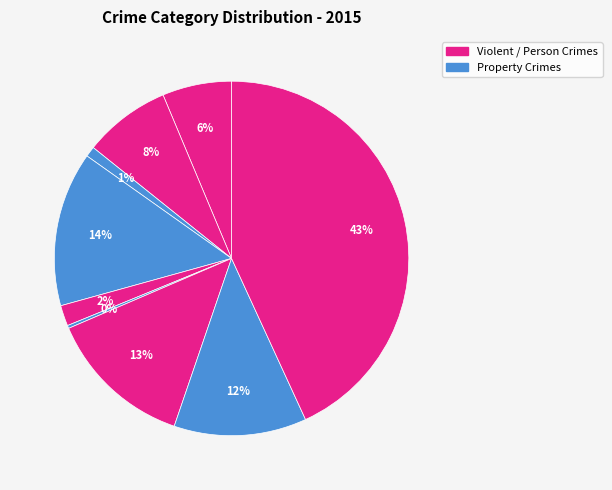

How many slices are in this pie chart?

9